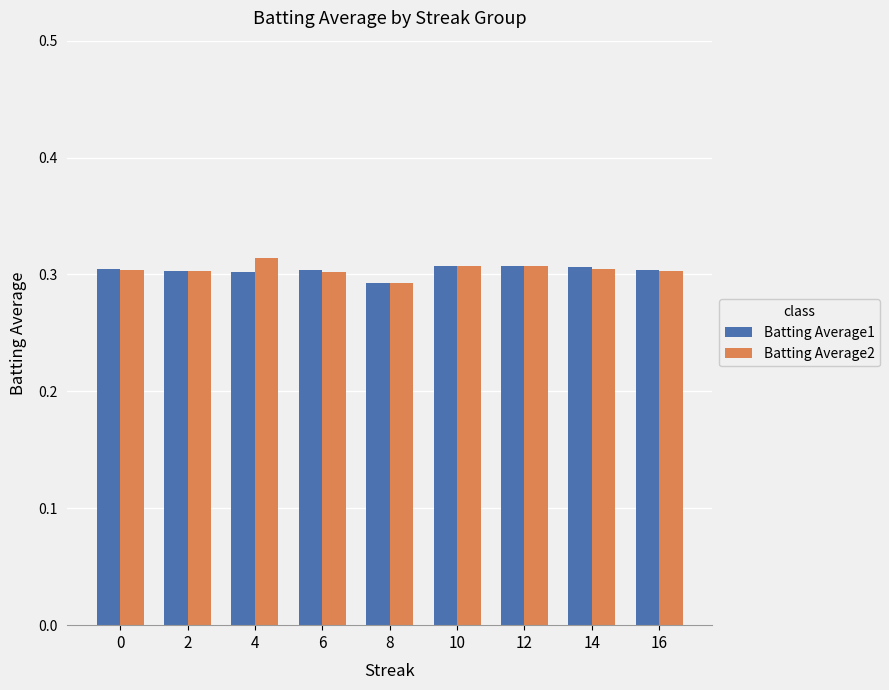

What is the sum of all Batting Average2 values?

2.7